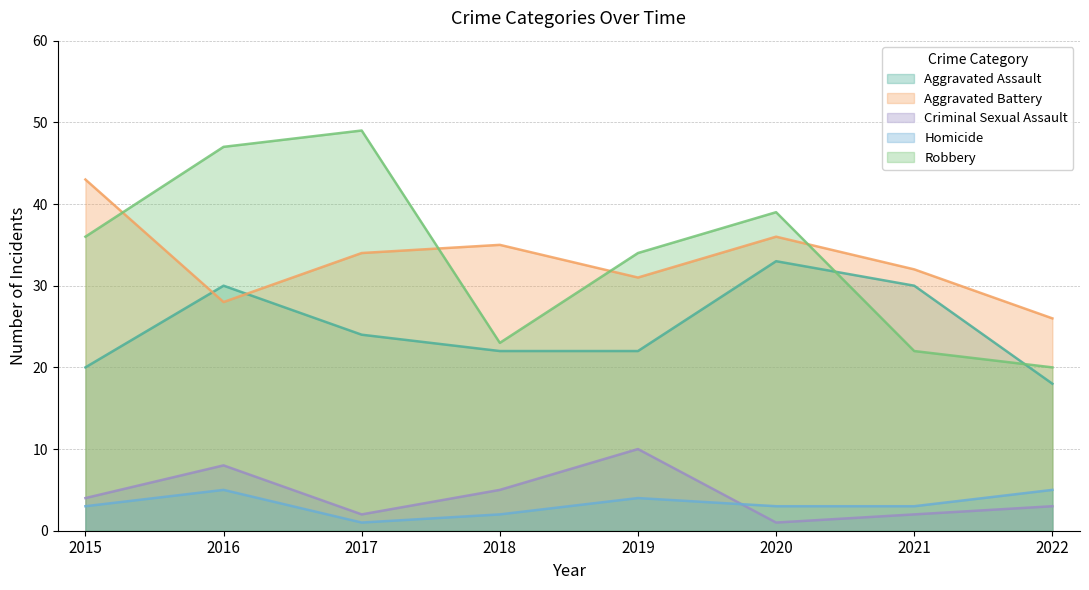

Rank the series at 2016 from lowest to highest value.

Homicide, Criminal Sexual Assault, Aggravated Battery, Aggravated Assault, Robbery